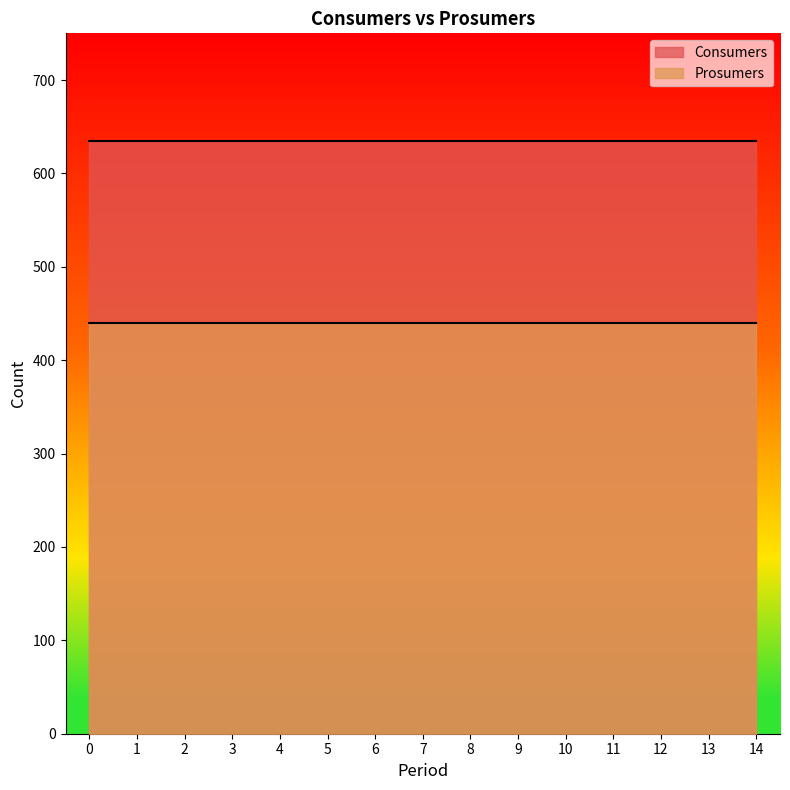

What is the maximum value shown in the chart?

635